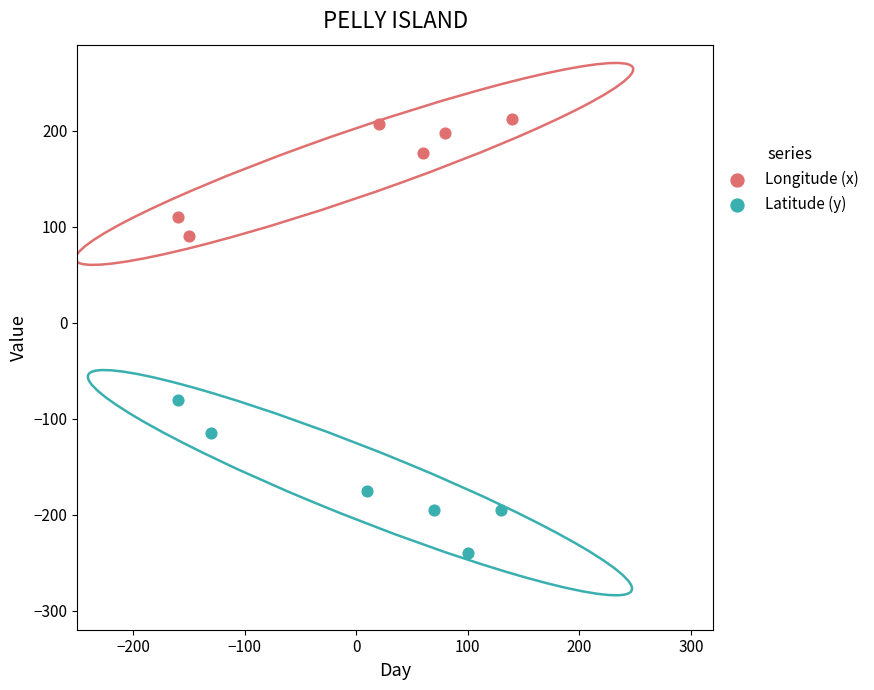

Which series contains the lowest Y value?

Latitude (y)